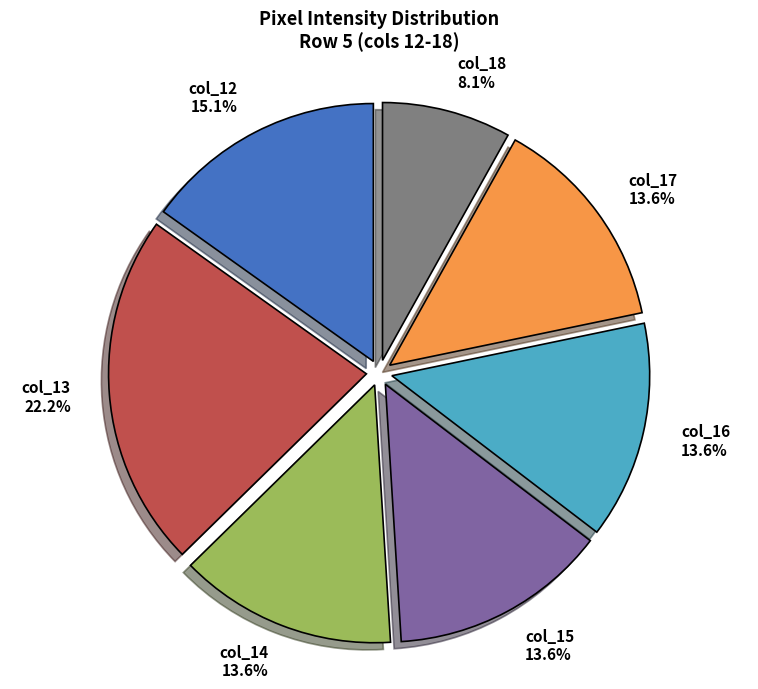

Does any single category account for the majority?

No